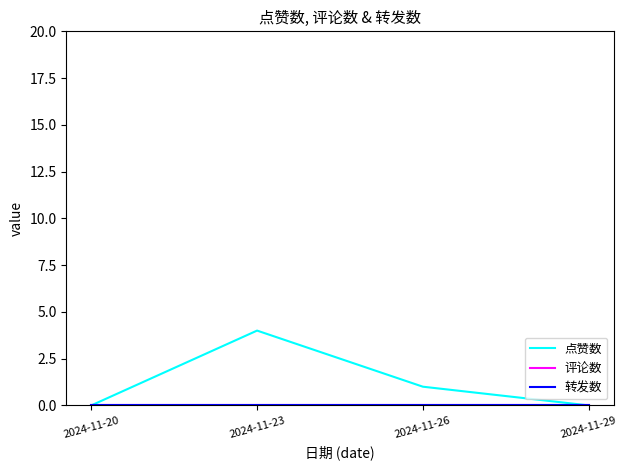

The 点赞数 series shows 2 at 2024-11-26. True or false?

False